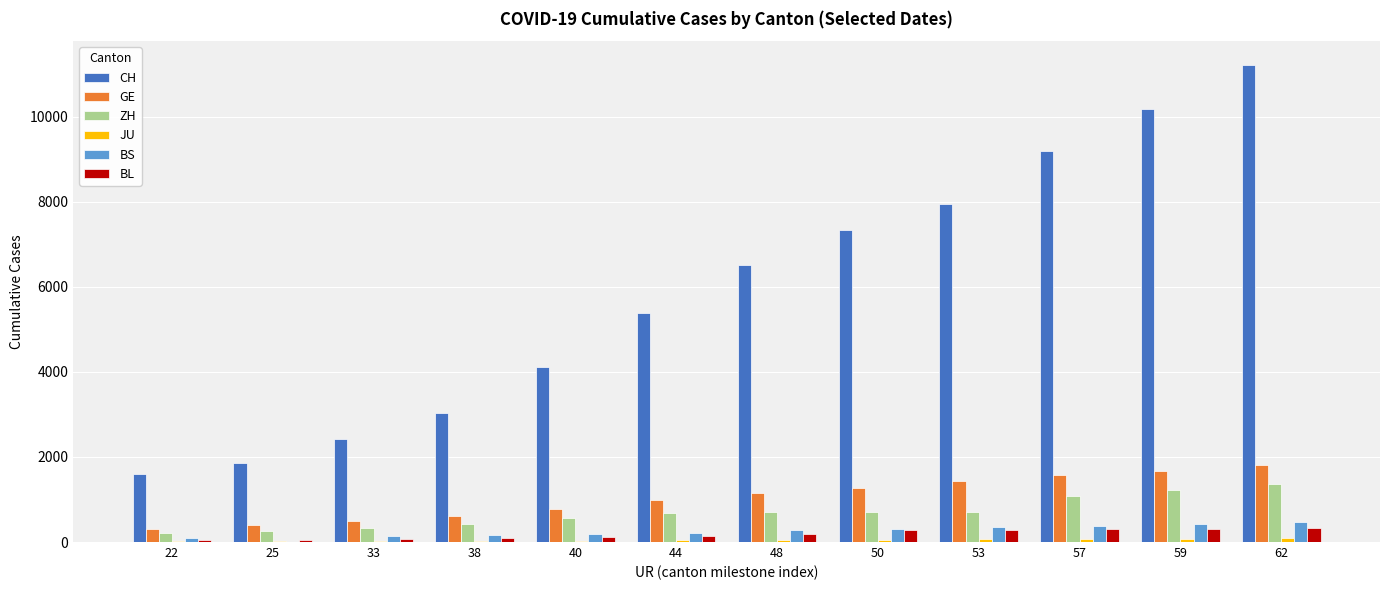

What value does the BL series have at 25?

54